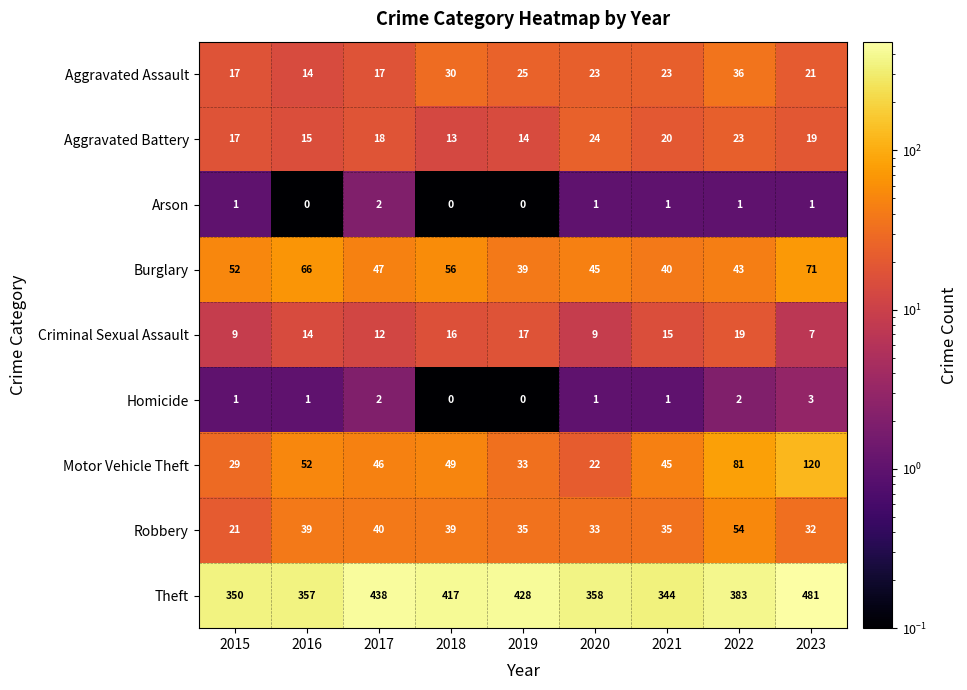

What is the average value of the Criminal Sexual Assault series?

13